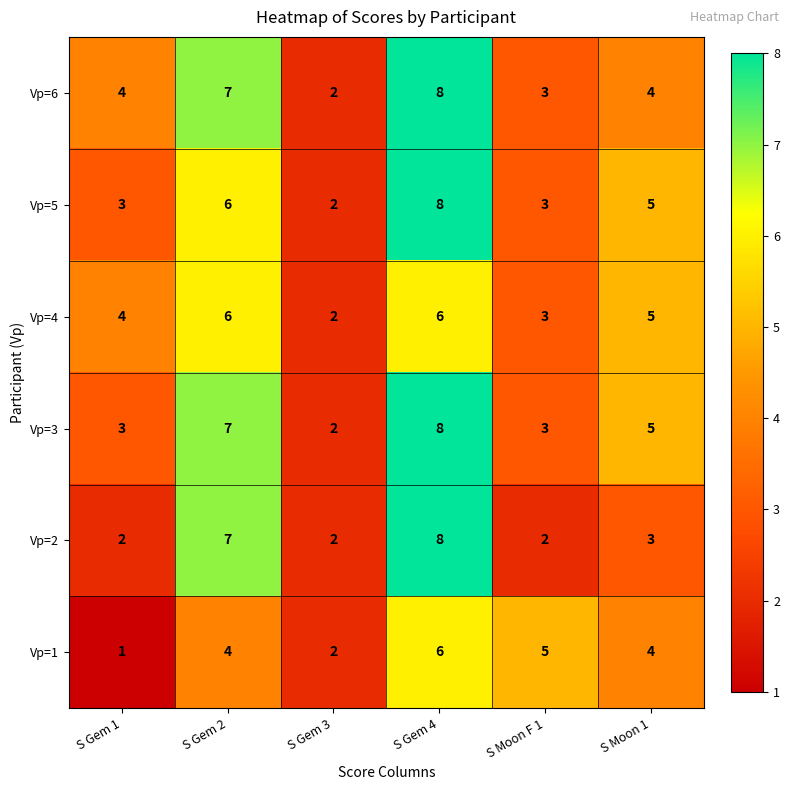

Where does the Vp=2 series first go above 3?

S Gem 2